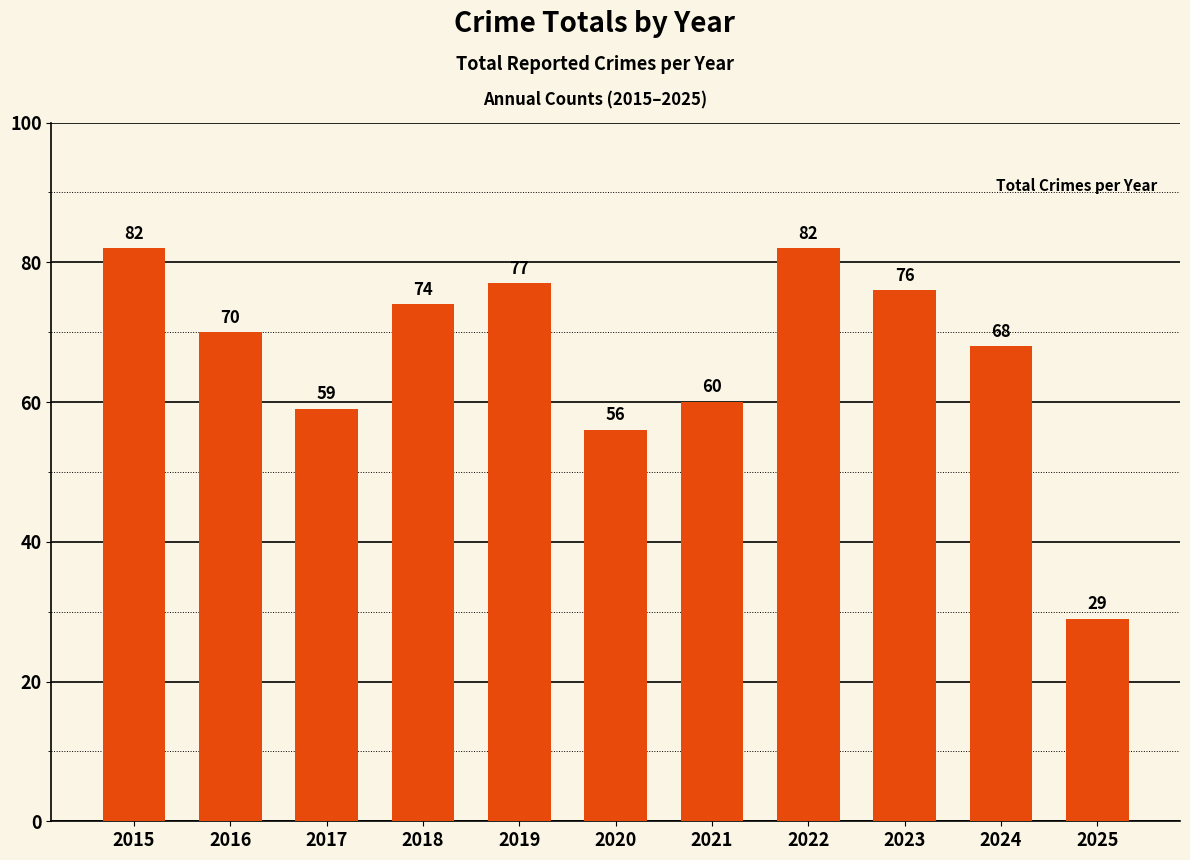

What is the difference between the maximum and minimum values?

53